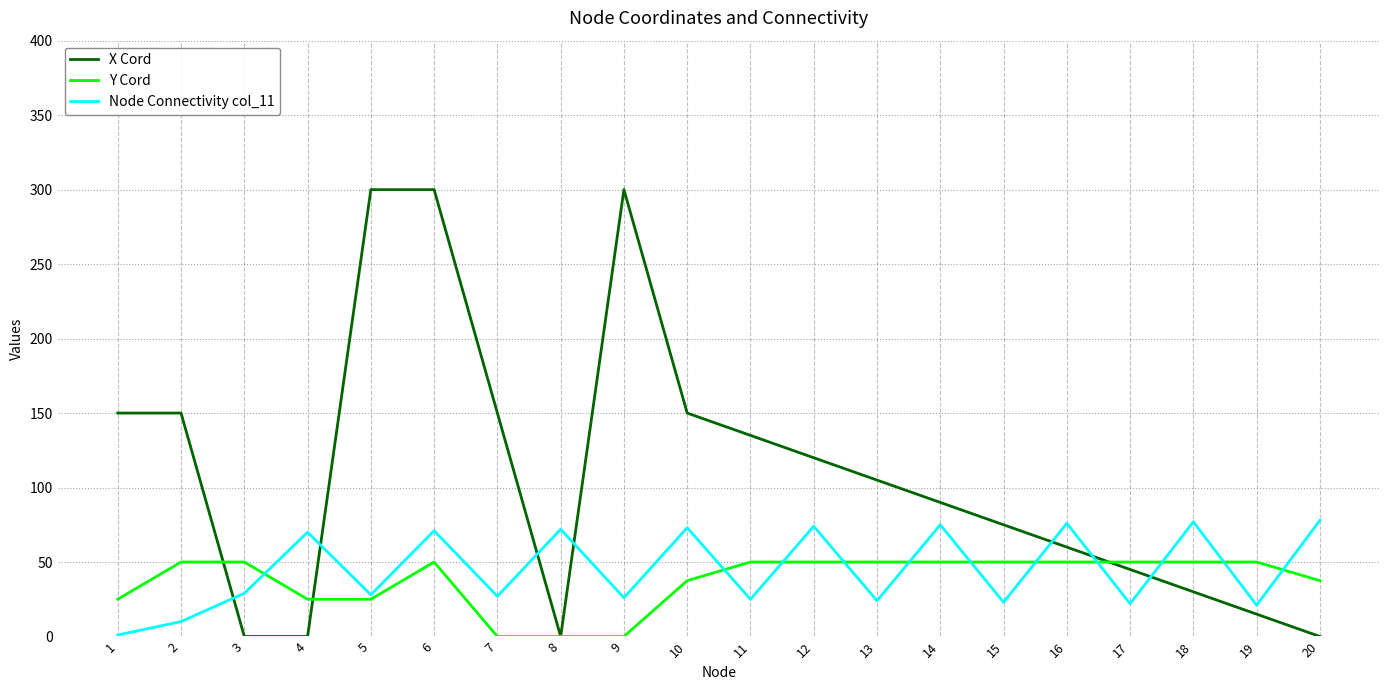

True or false: Node Connectivity col_11 and X Cord cross at least once.

True